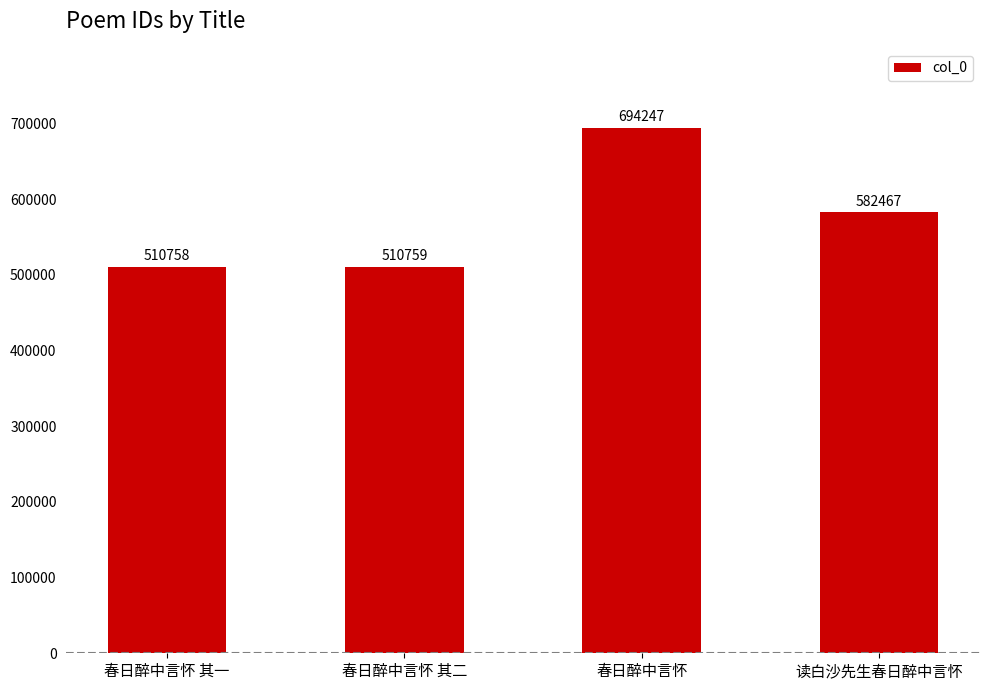

Reading left to right, transcribe all the data shown in this chart.

春日醉中言怀 其一=510758	春日醉中言怀 其二=510759	春日醉中言怀=694247	读白沙先生春日醉中言怀=582467